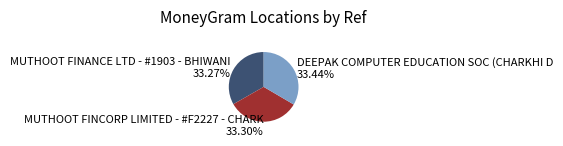

Approximately how many times larger is the value at MUTHOOT FINANCE LTD - #1903 - BHIWANI compared to MUTHOOT FINCORP LIMITED - #F2227 - CHARK?

1.0